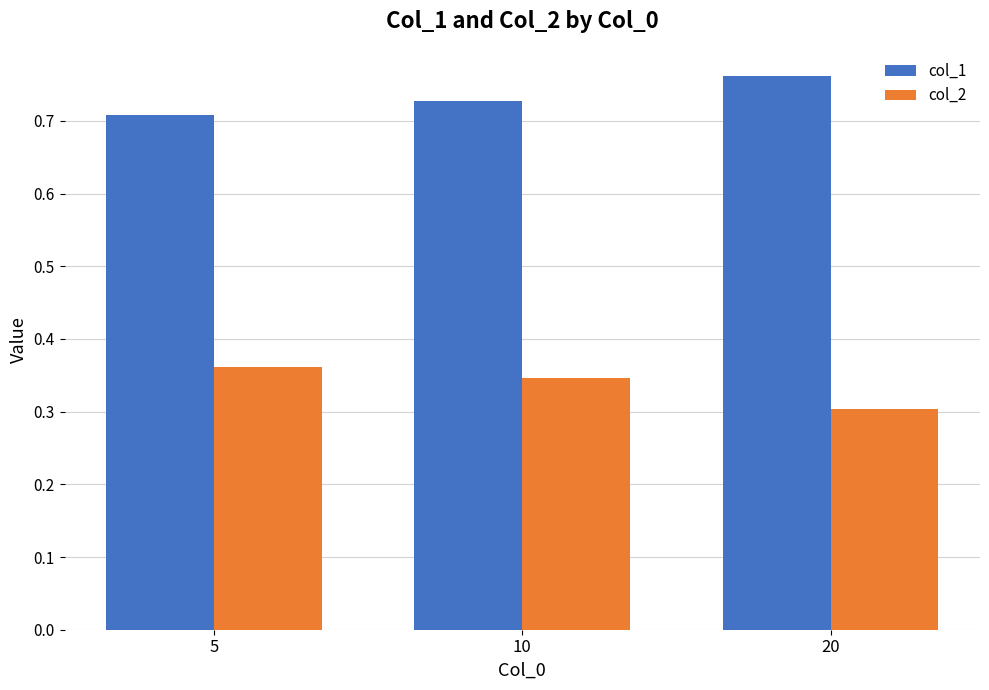

How many bars are there in each group?

2